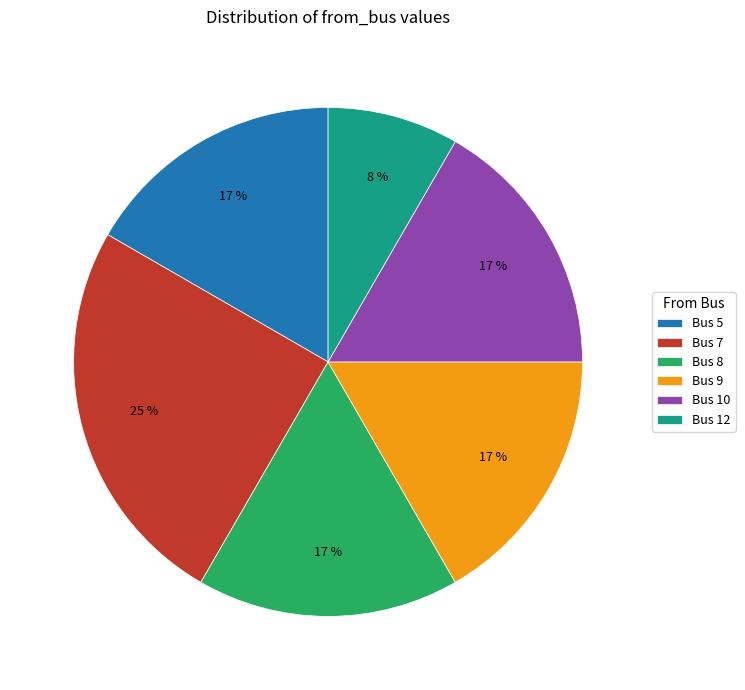

What is the ratio of the value at Bus 7 to the value at Bus 8?

1.5